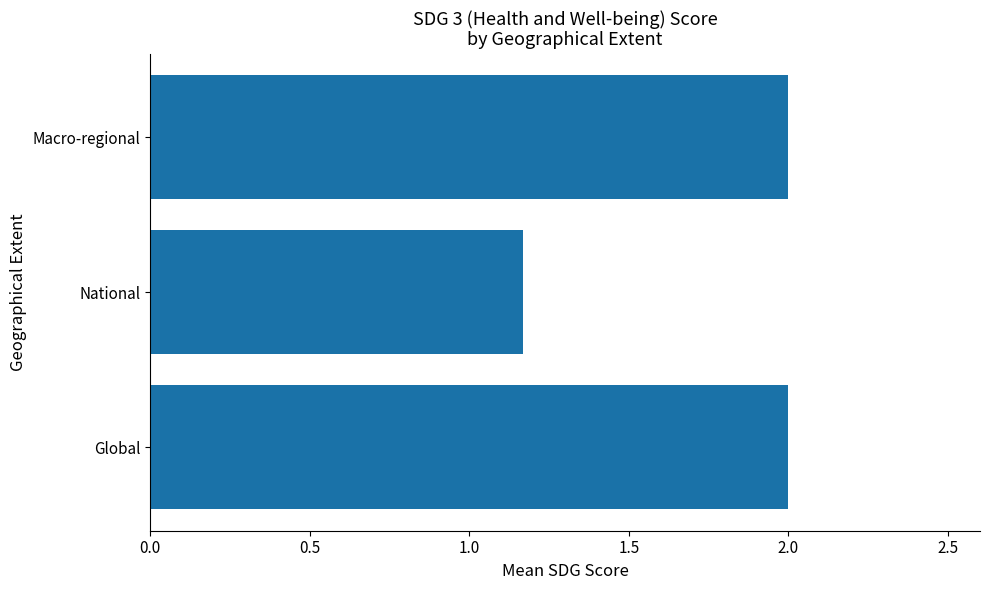

What is the average value?

1.7